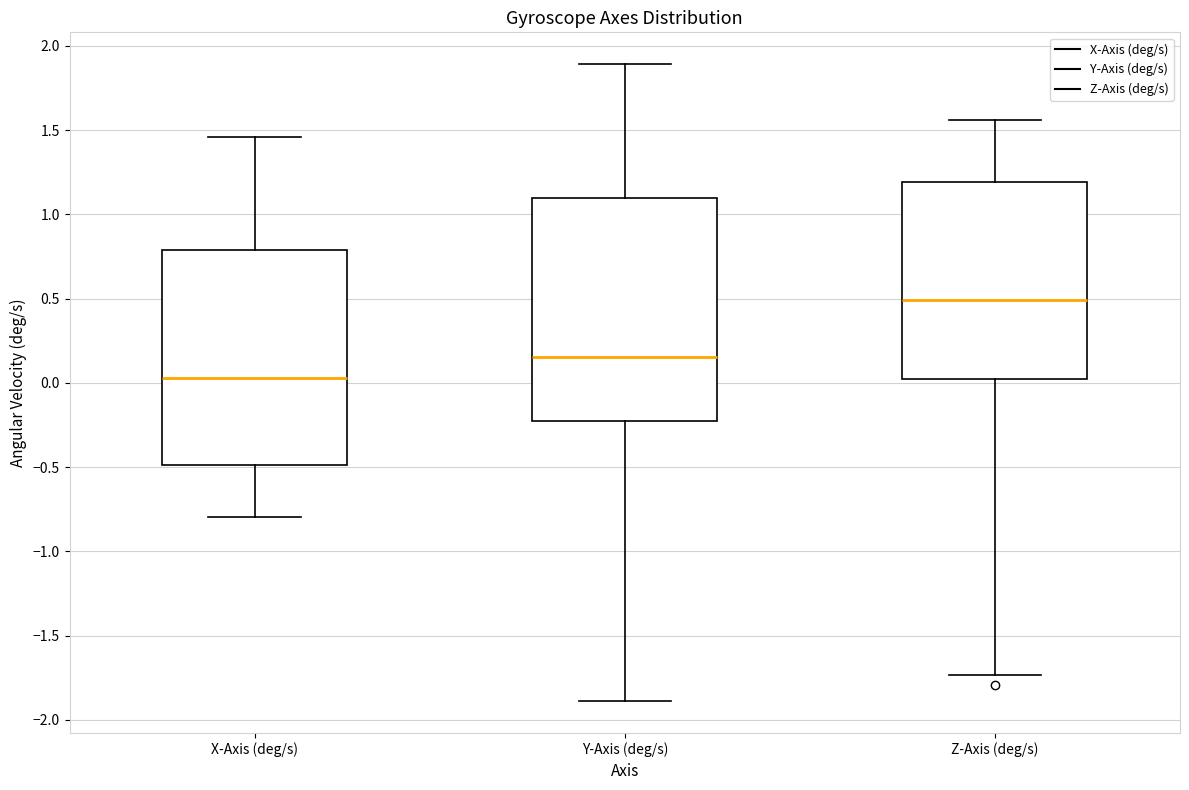

Where is the lower edge of the box for Y-Axis (deg/s) on the y-axis? The values are not printed on the chart, so give them approximately, as read against the axis.

-0.25